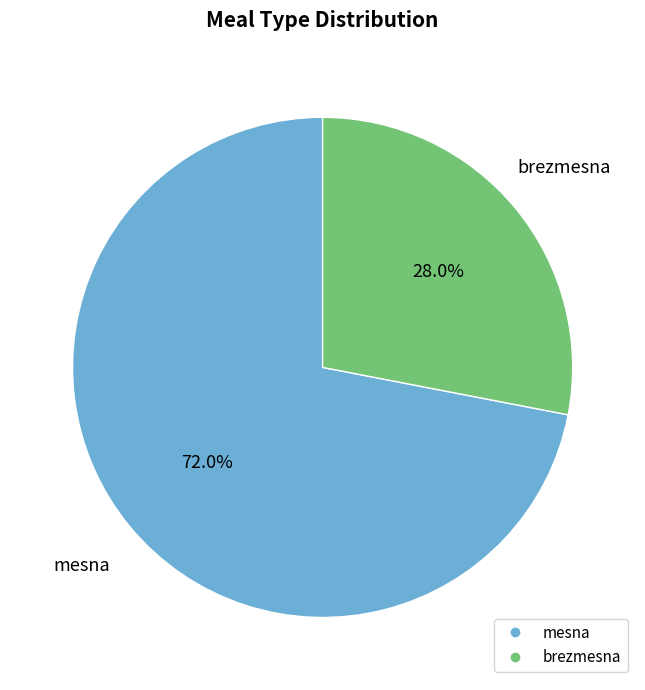

What is the smallest slice in the pie chart?

brezmesna